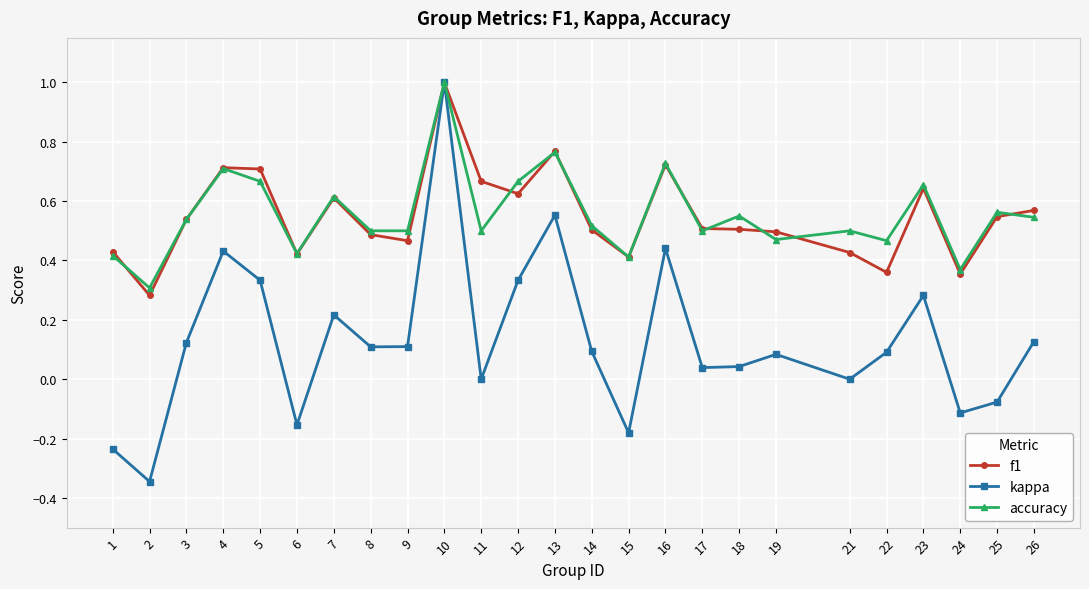

At which category does the chart reach its peak across all series?

10